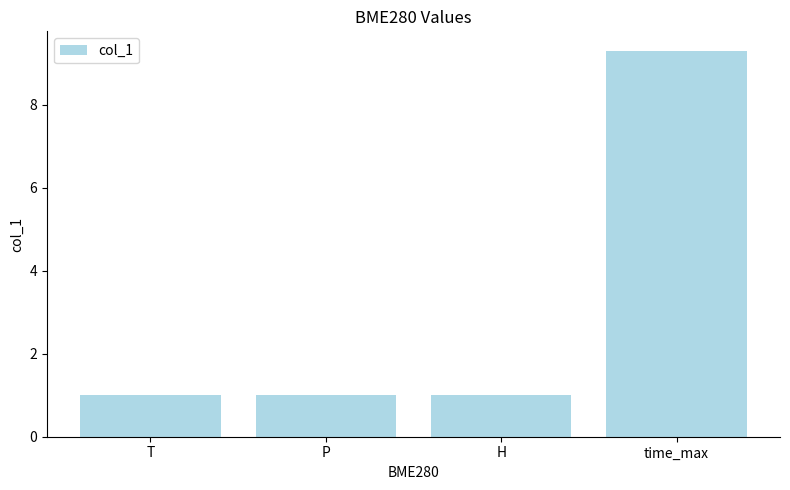

Reading left to right, what are all the values shown in this chart?

1.0	1.0	1.0	9.3